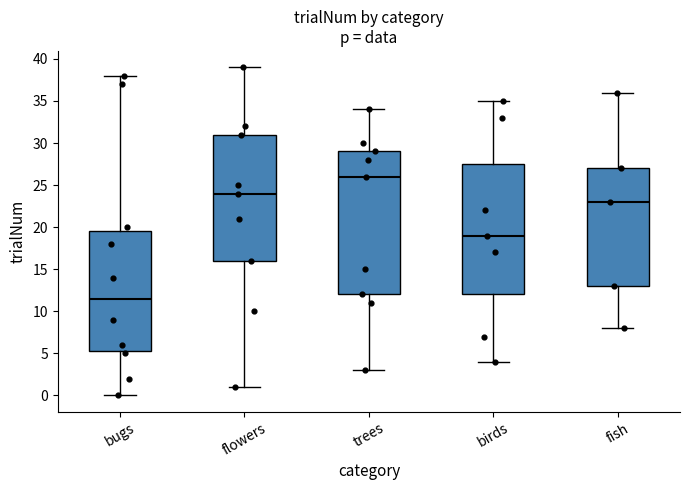

Reading left to right, transcribe this box plot: for each box, give where its median line is, the range the box spans, and where its two whiskers end, as read against the y-axis. The values are not printed on the chart, so give them approximately, as read against the axis.

bugs: median 11.5, box 5.5 to 19.5, whiskers 0.0 to 38.0
flowers: median 24.0, box 16.0 to 31.0, whiskers 1.0 to 39.0
trees: median 26.0, box 12.0 to 29.0, whiskers 3.0 to 34.0
birds: median 19.0, box 12.0 to 27.5, whiskers 4.0 to 35.0
fish: median 23.0, box 13.0 to 27.0, whiskers 8.0 to 36.0